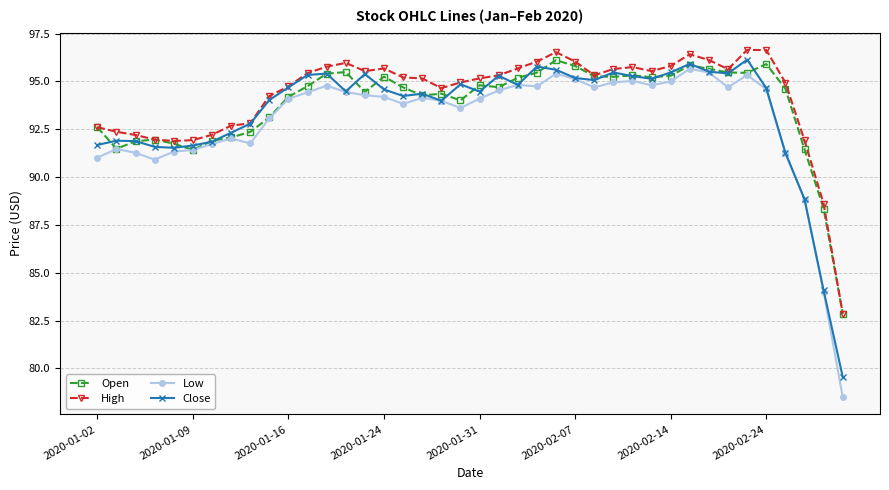

True or false: Low and High intersect in this chart.

False